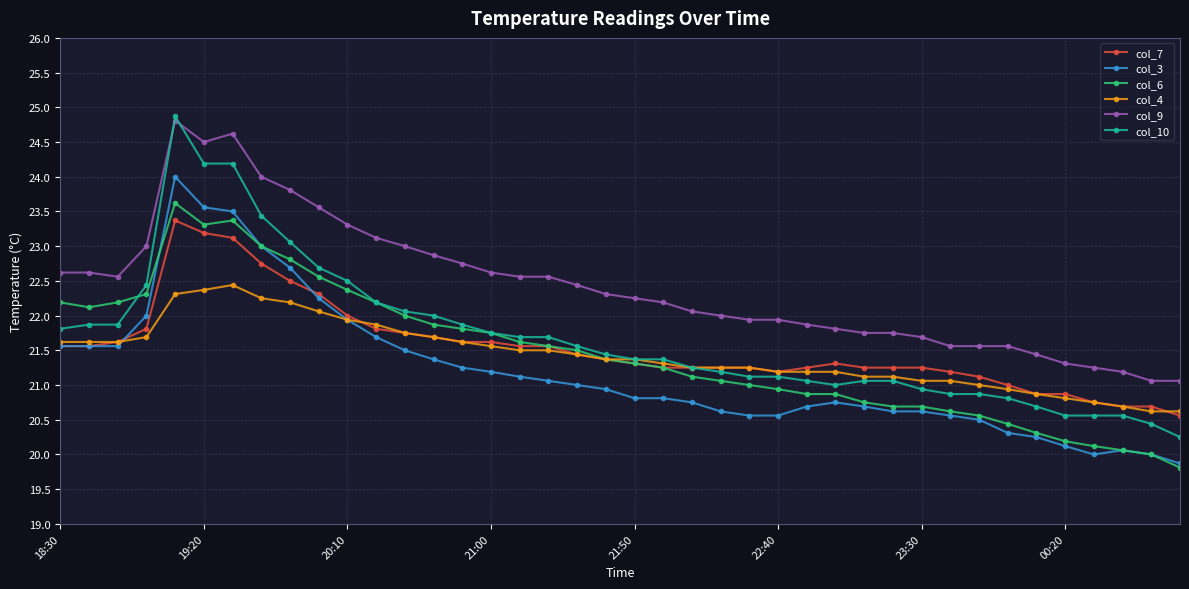

What is the maximum value shown in the chart?

24.9